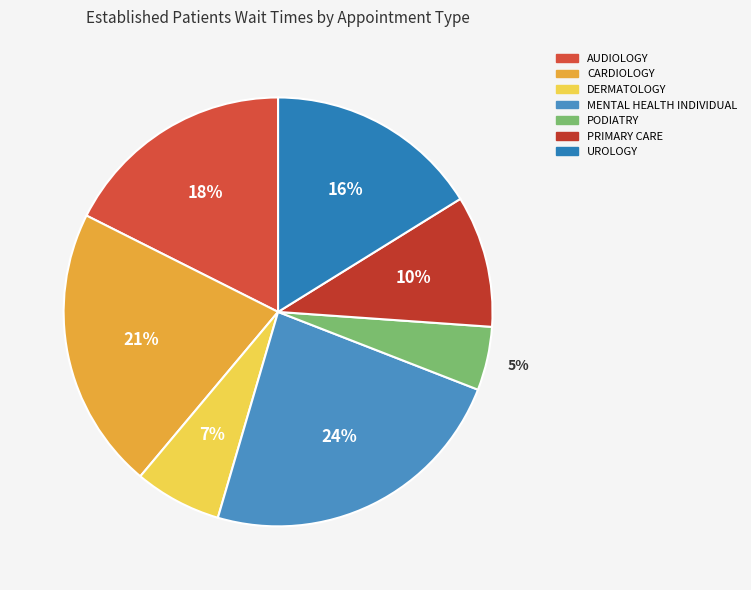

Which category has the biggest portion of the pie?

MENTAL HEALTH INDIVIDUAL